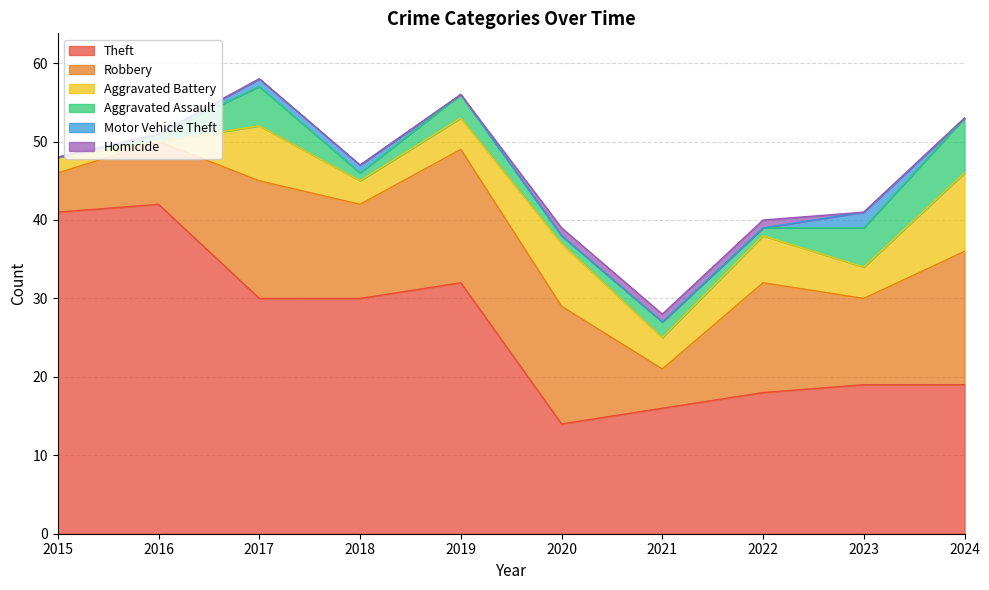

What is the total value across all series at 2021?

28